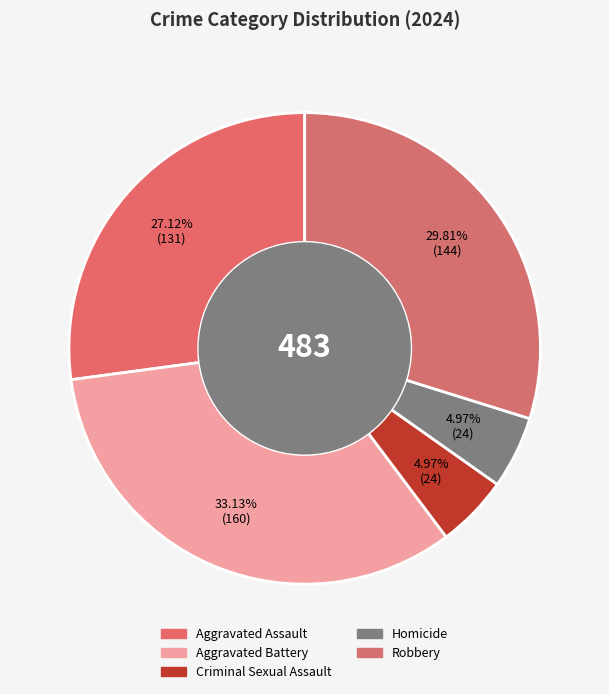

Which category has the smallest portion of the pie?

Criminal Sexual Assault